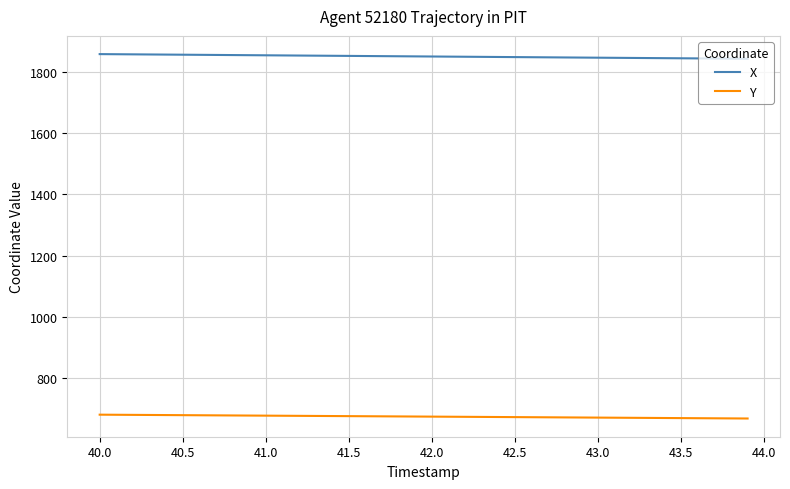

Which series has the largest total across all categories?

X